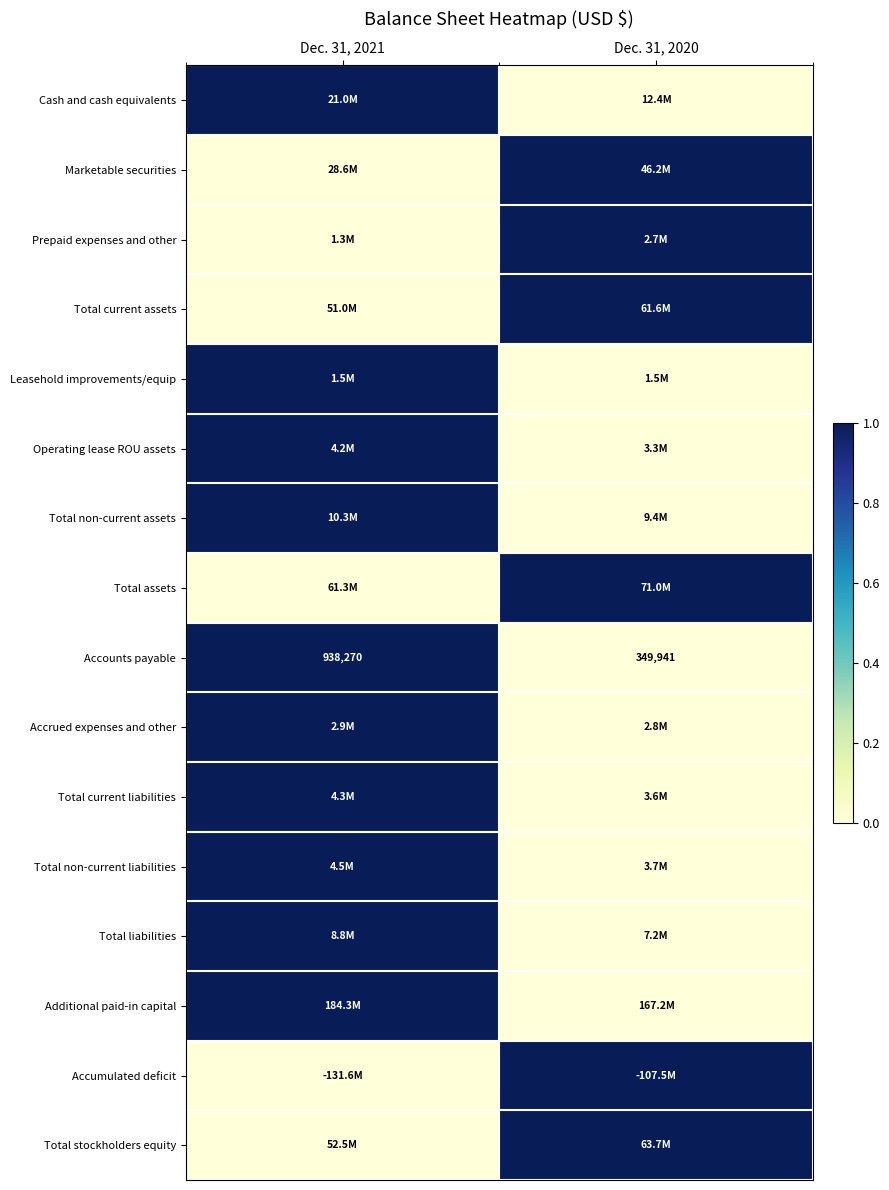

At which category is the sum across all series the highest?

Dec. 31, 2021